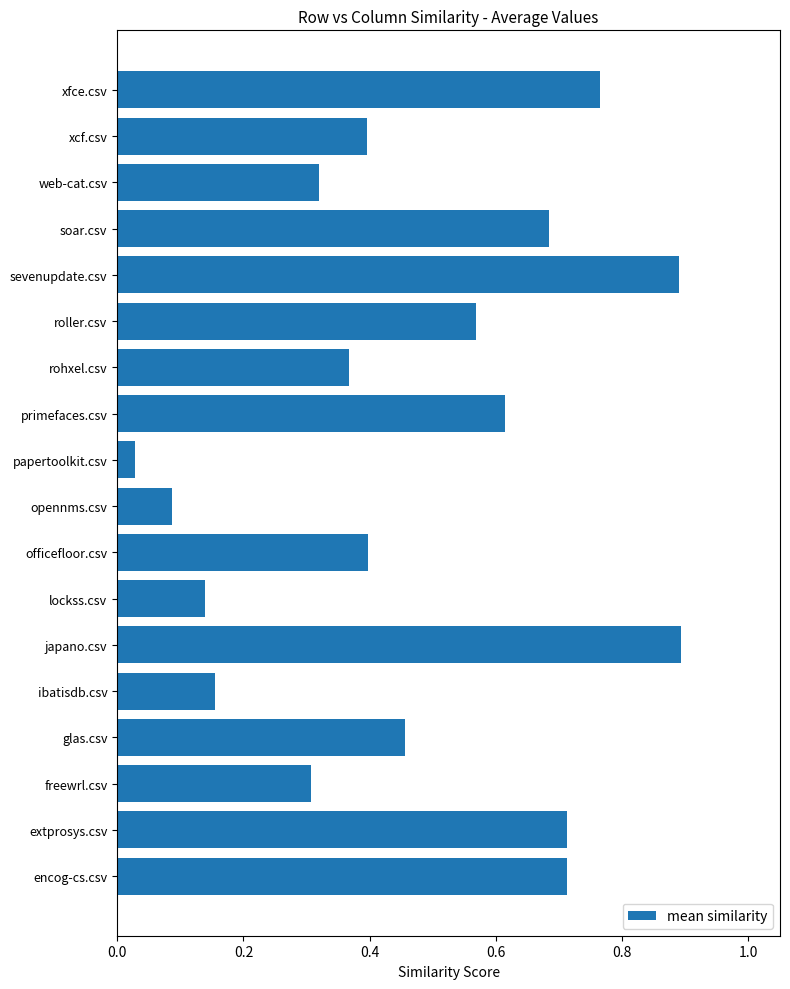

Which label corresponds to the smallest value in the chart?

papertoolkit.csv